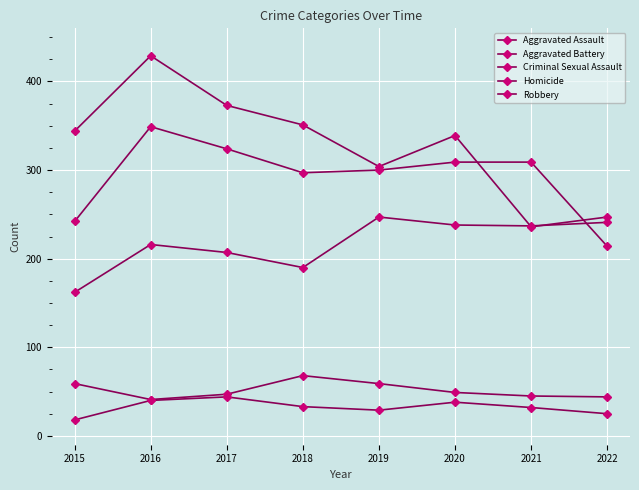

How many categories are shown in the chart?

8